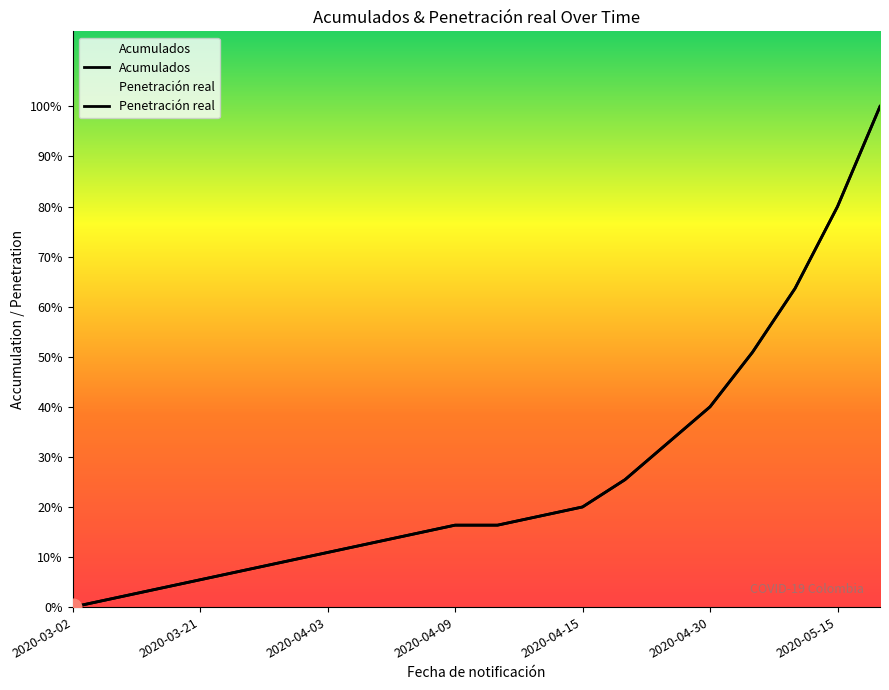

What is the sum of all Acumulados values?

291.0